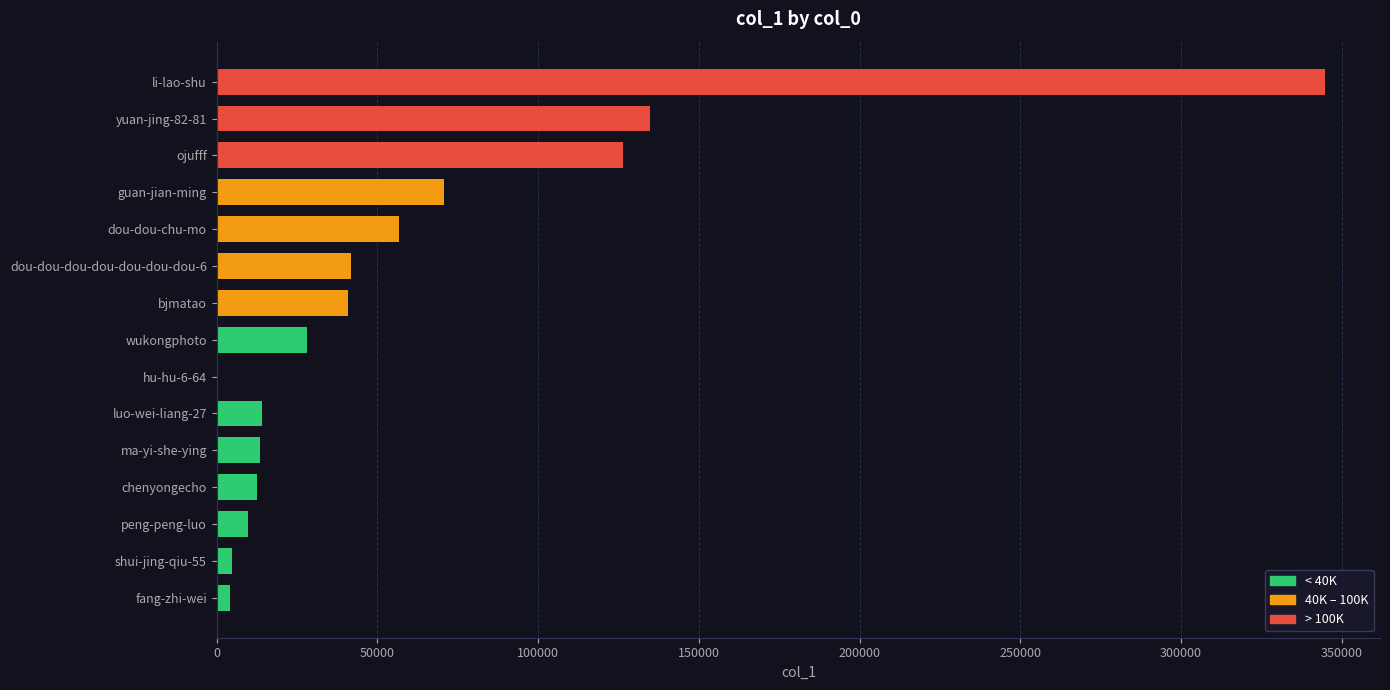

What is the difference between the values at chenyongecho and shui-jing-qiu-55?

7622